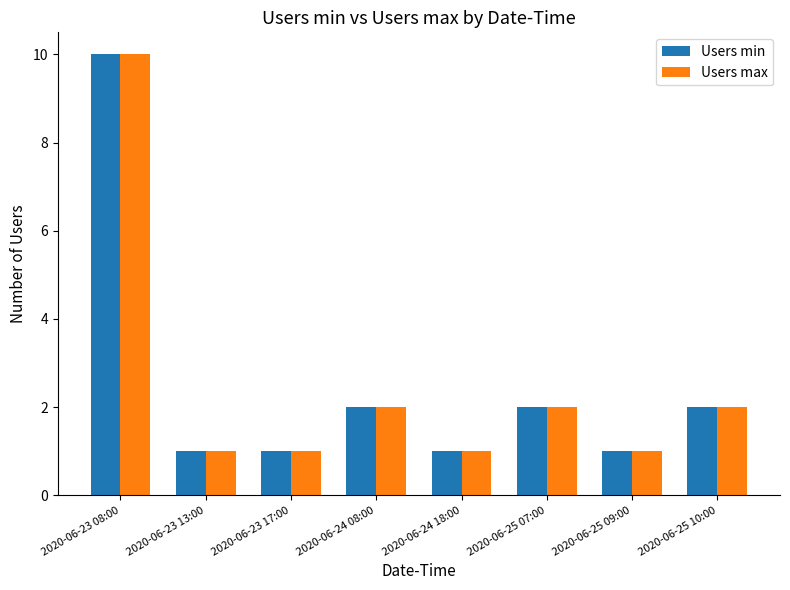

At which category is the sum across all series the highest?

2020-06-23 08:00